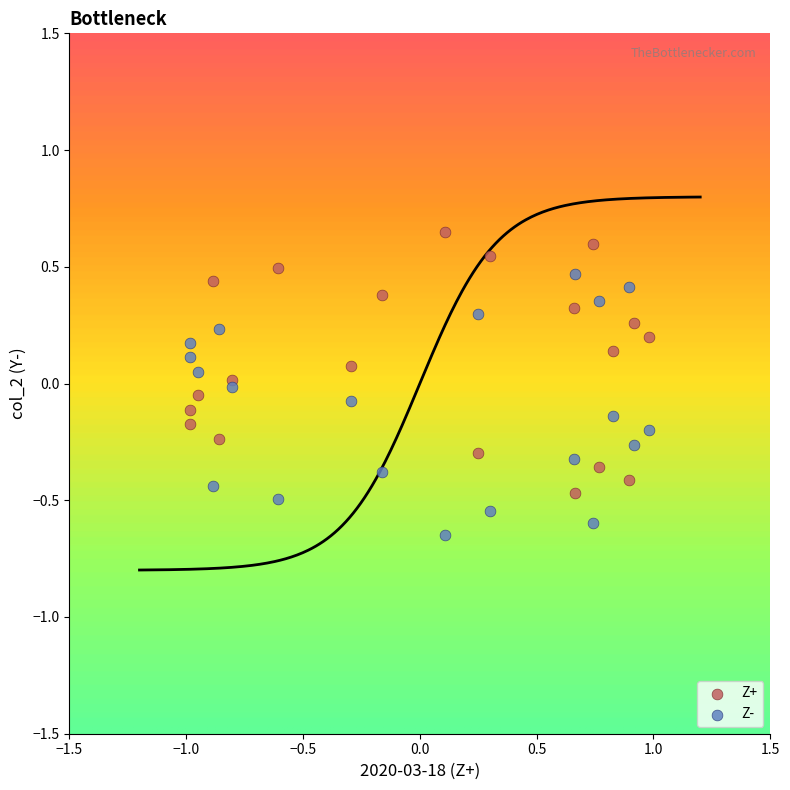

Which series reaches the maximum Y coordinate?

Z+